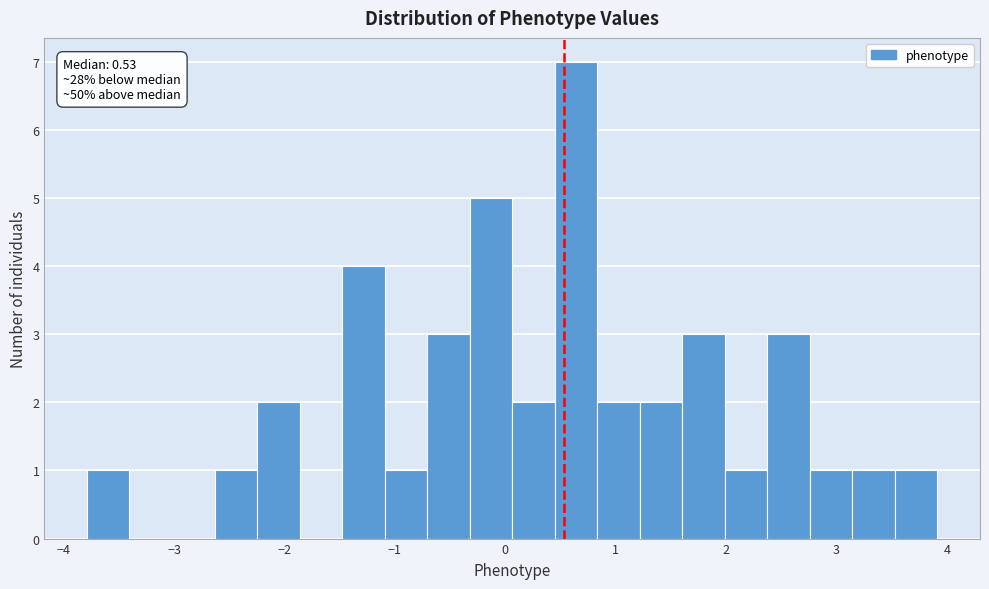

Read against the x-axis, roughly where is the centre of the tallest bar?

0.6